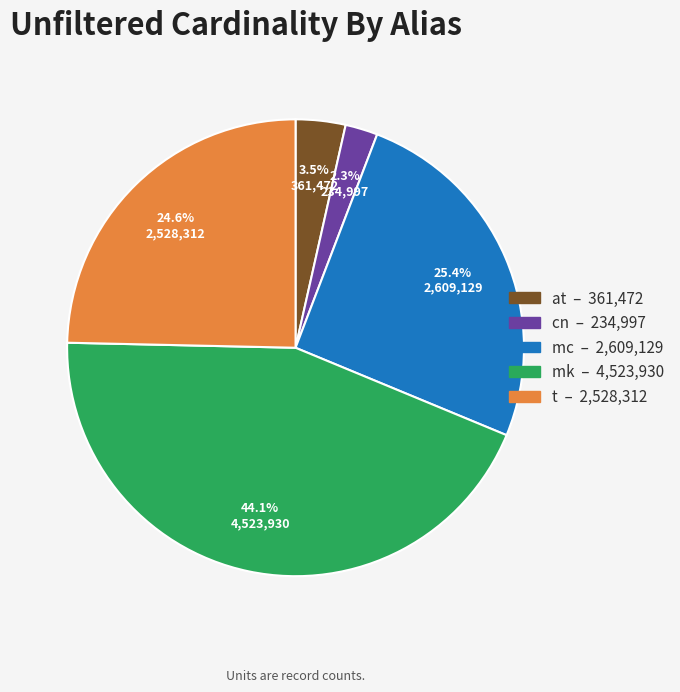

Rank the categories by value from highest to lowest.

mk, mc, t, at, cn